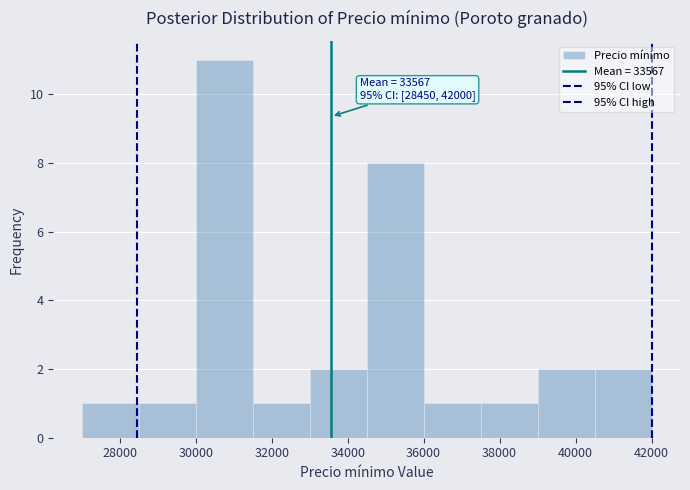

Over which range of the x-axis is the bar tallest?

30000 to 31500